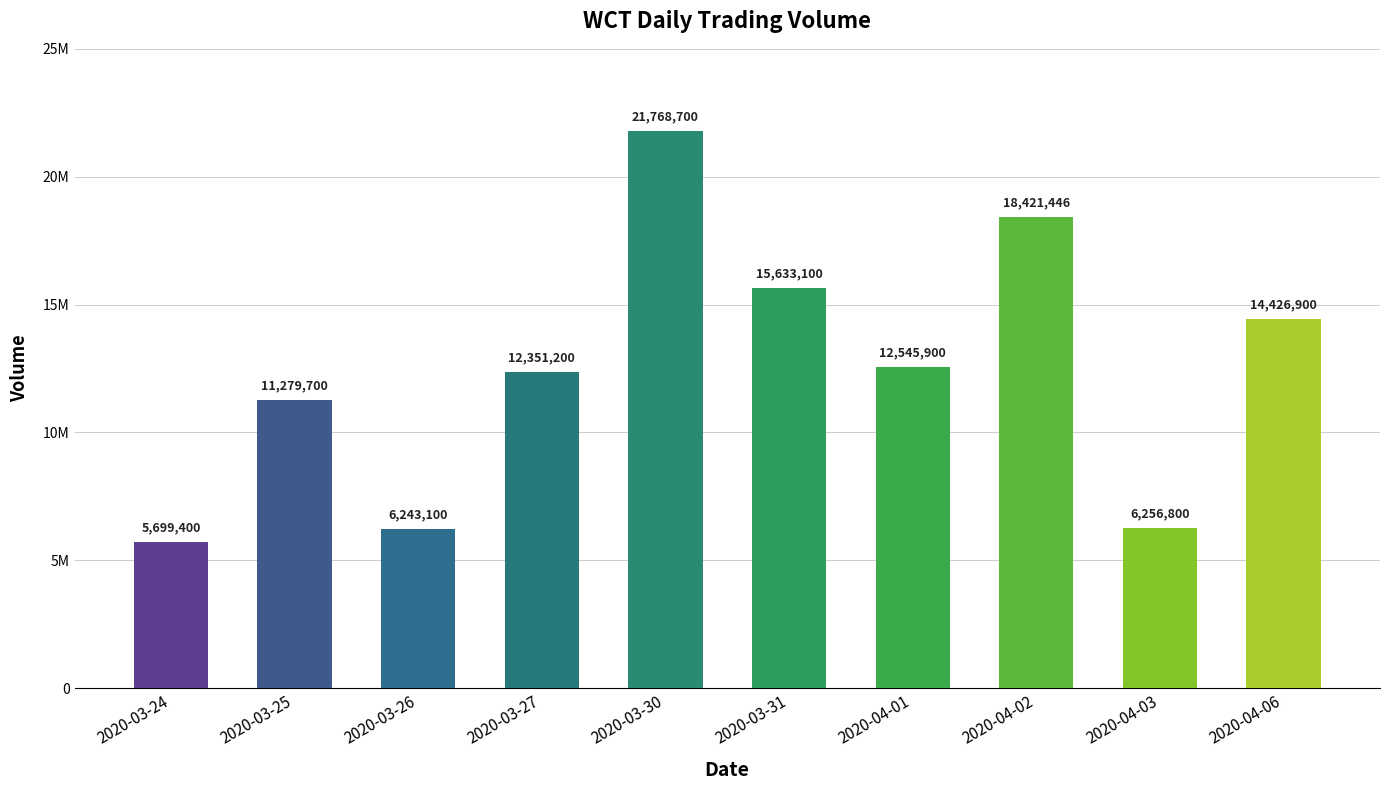

Does the chart contain any negative values?

No